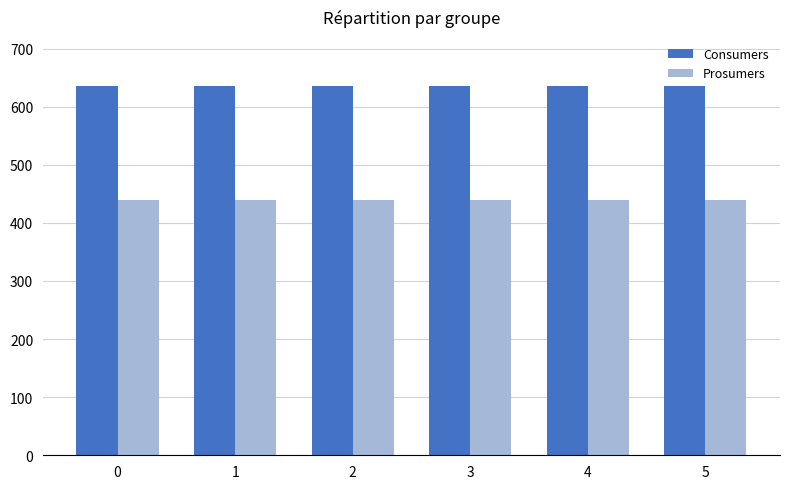

Count the number of data series in this chart.

2